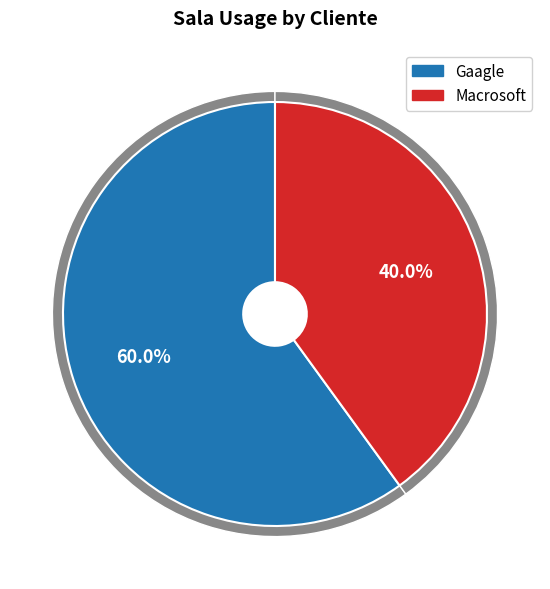

Do Macrosoft and Gaagle together represent more than half of the pie?

Yes